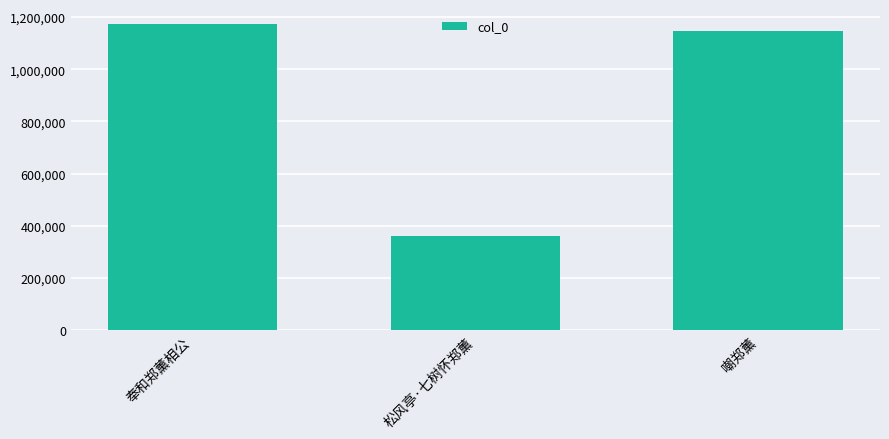

Approximately how many times larger is the value at 嘲郑薰 compared to 奉和郑薰相公?

1.0